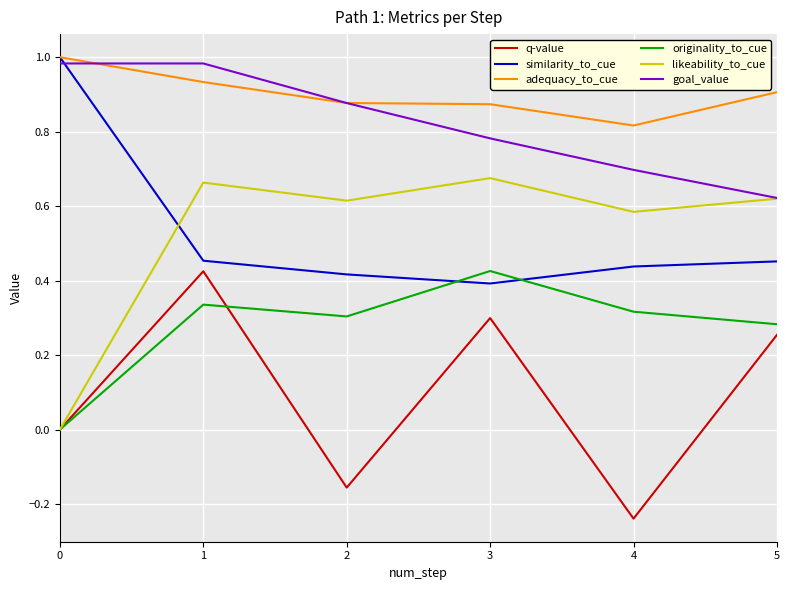

What are all the series names shown in the legend?

q-value, similarity_to_cue, adequacy_to_cue, originality_to_cue, likeability_to_cue, goal_value